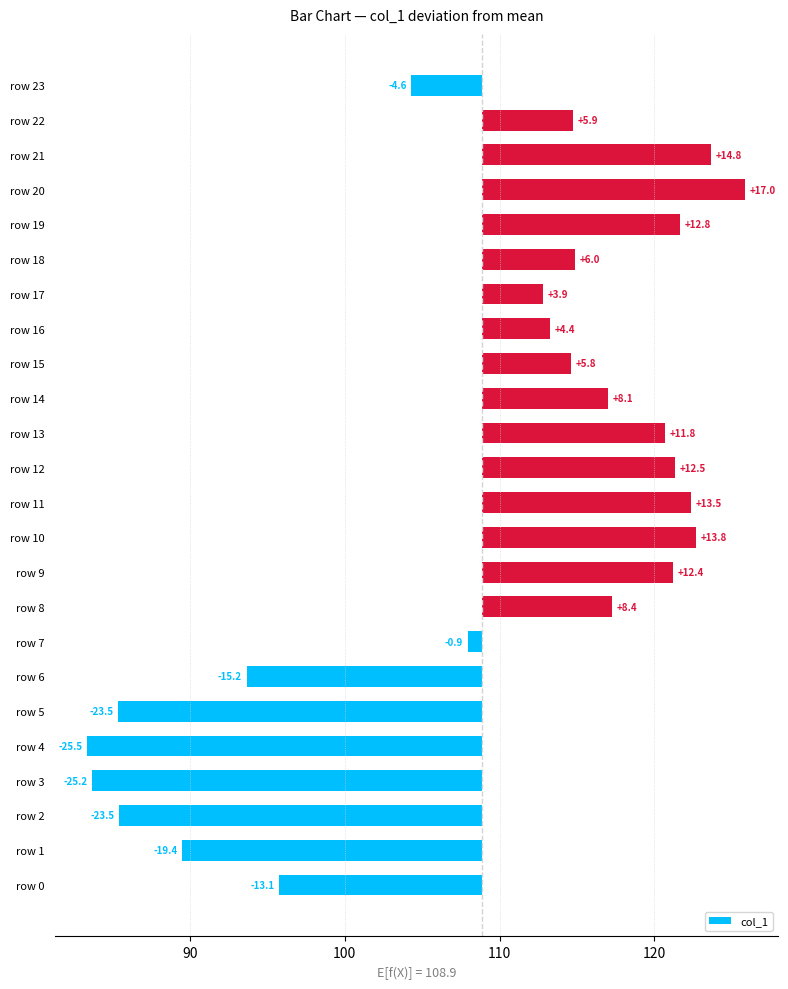

Count the number of categories in the chart.

24